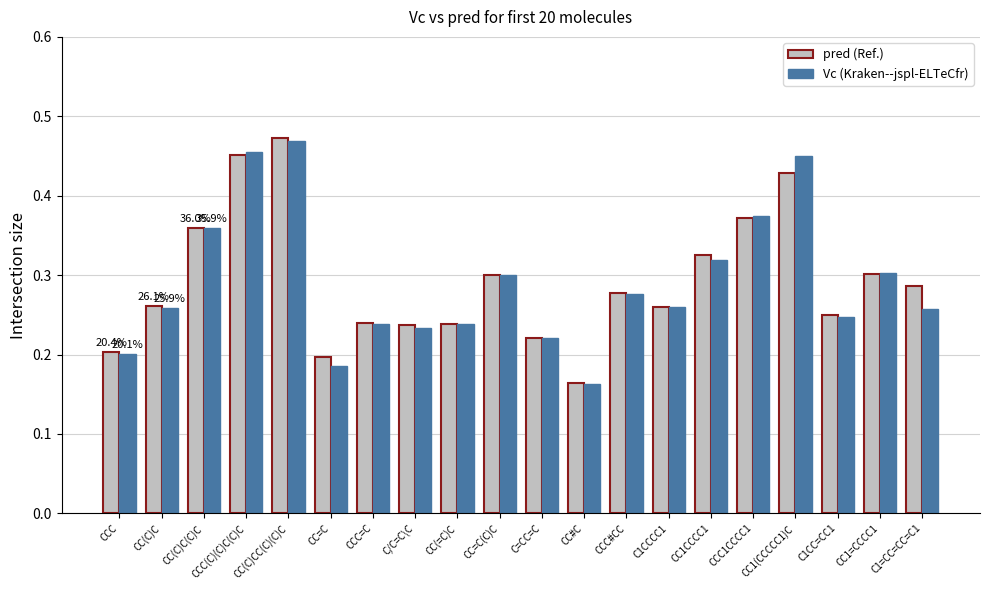

How many bars are there in each group?

2